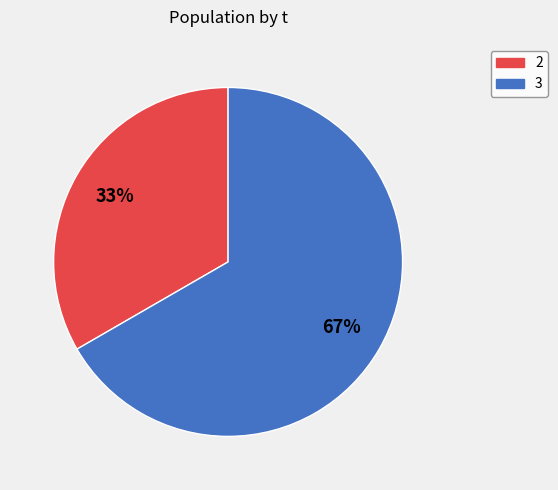

Between 3 and 2, which is larger?

3